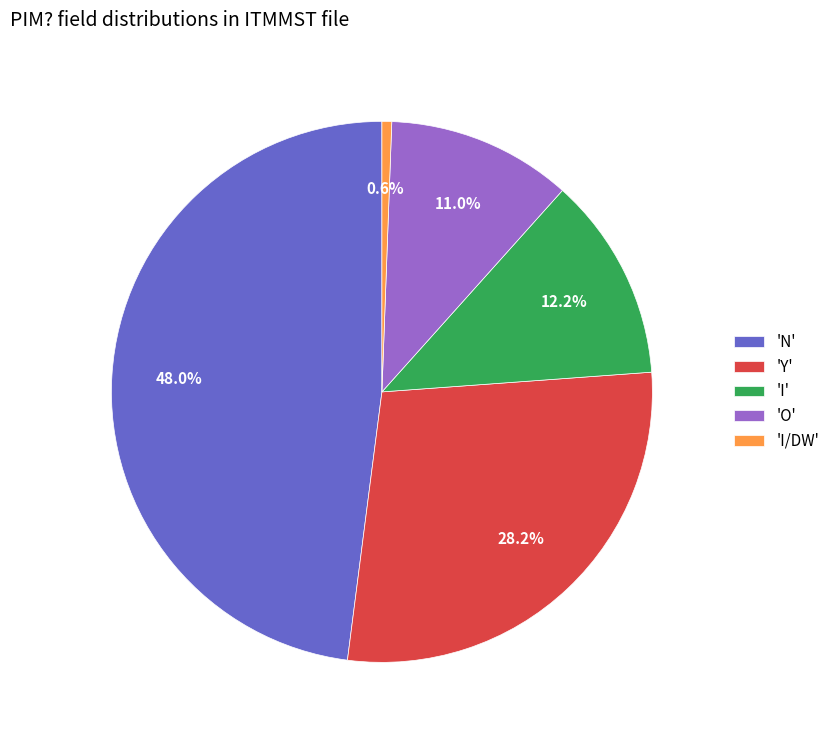

What percentage is NOT represented by 'O'?

89.0%